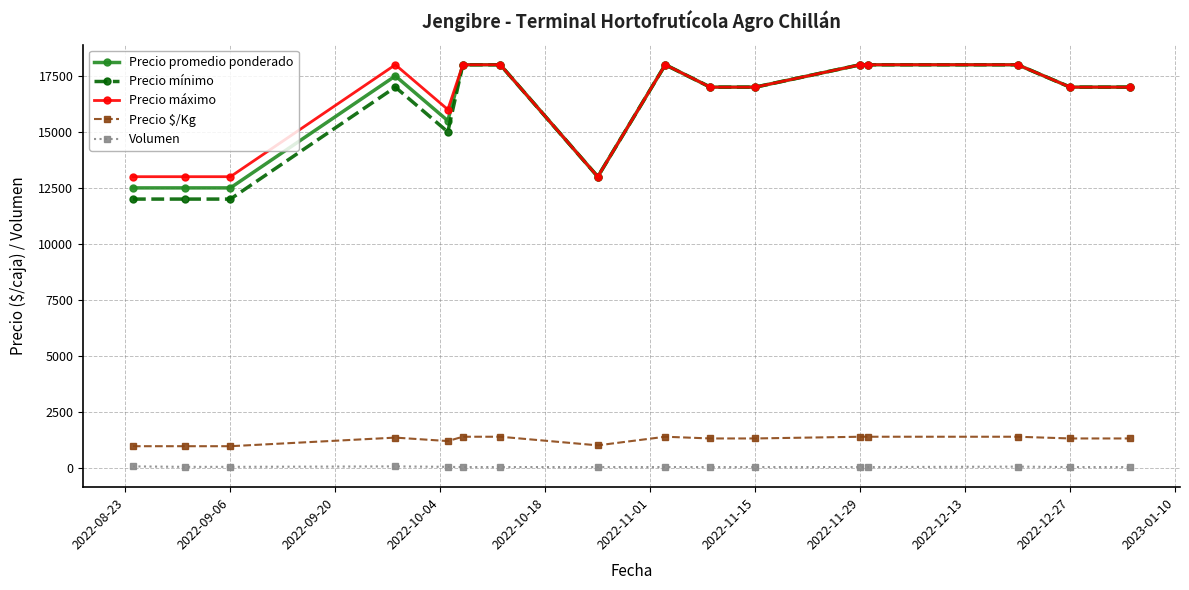

True or false: Precio promedio ponderado and Volumen cross at least once.

False